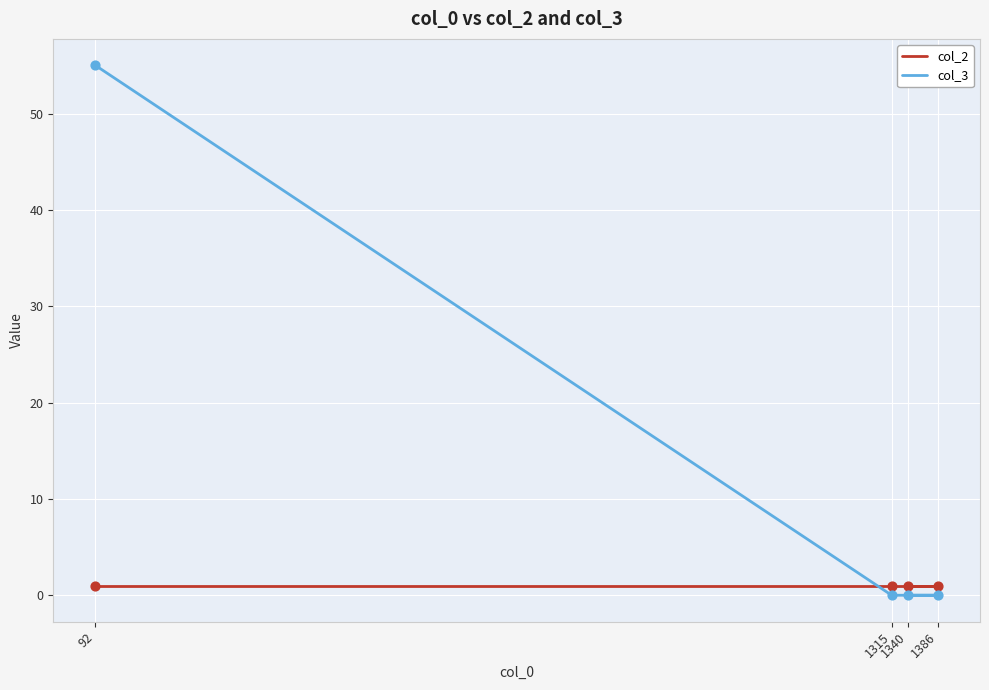

Which series has the largest total across all categories?

col_3